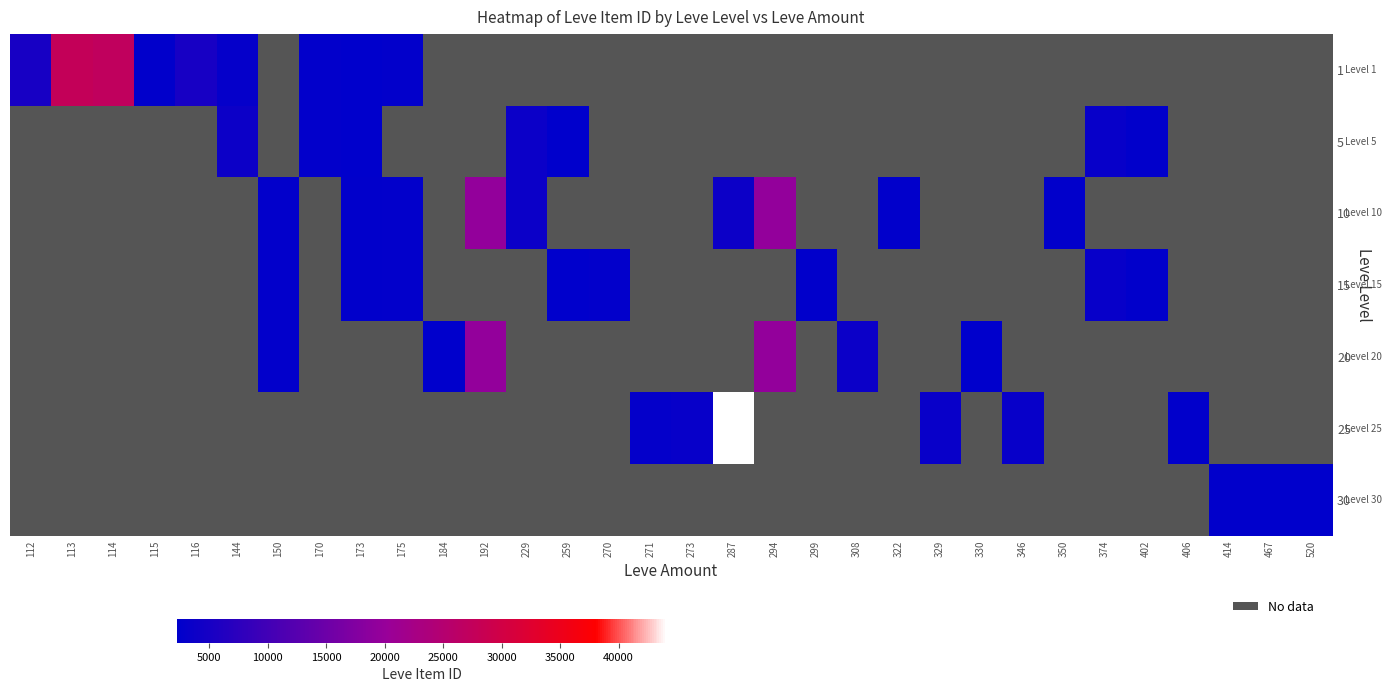

Read the 5 value at 229.

3550.0